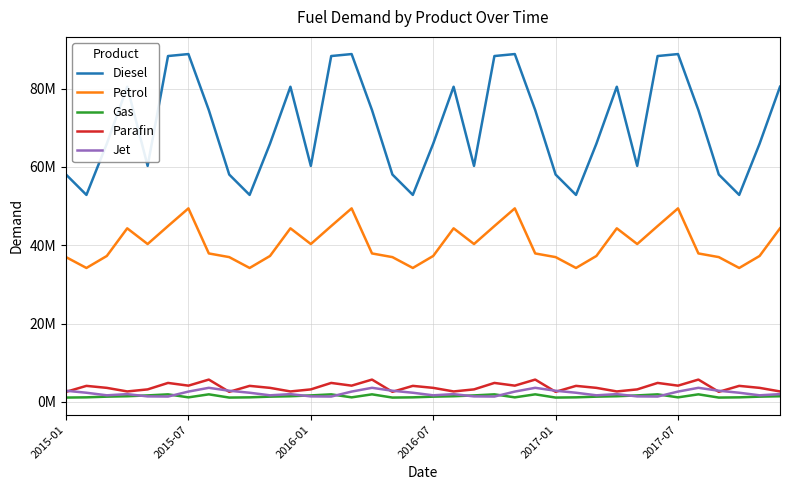

Does the chart have visible grid lines?

Yes